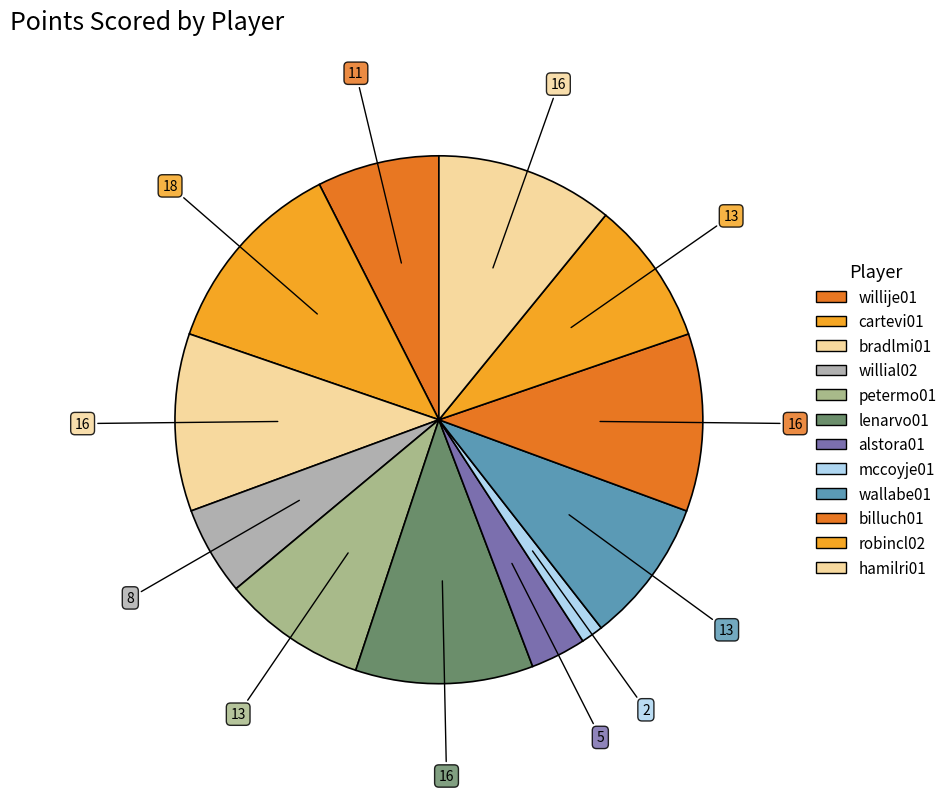

Between hamilri01 and willije01, which is larger?

hamilri01